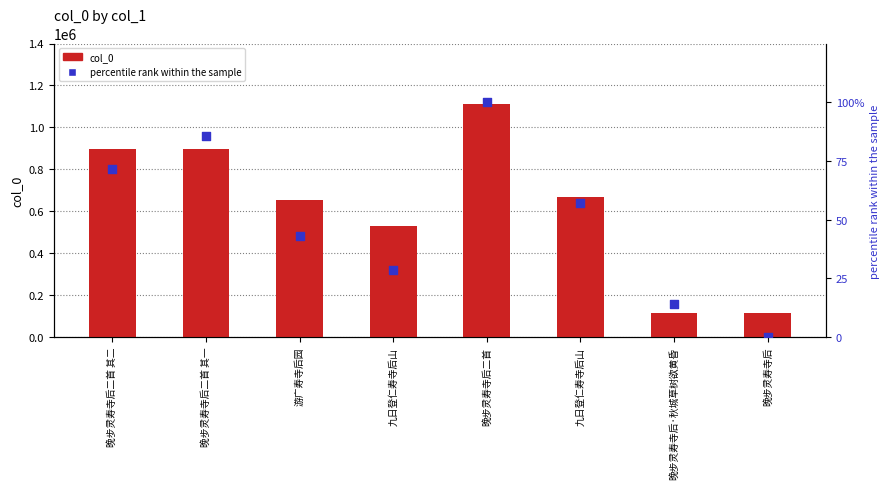

Which series has the widest spread of Y values?

col_0